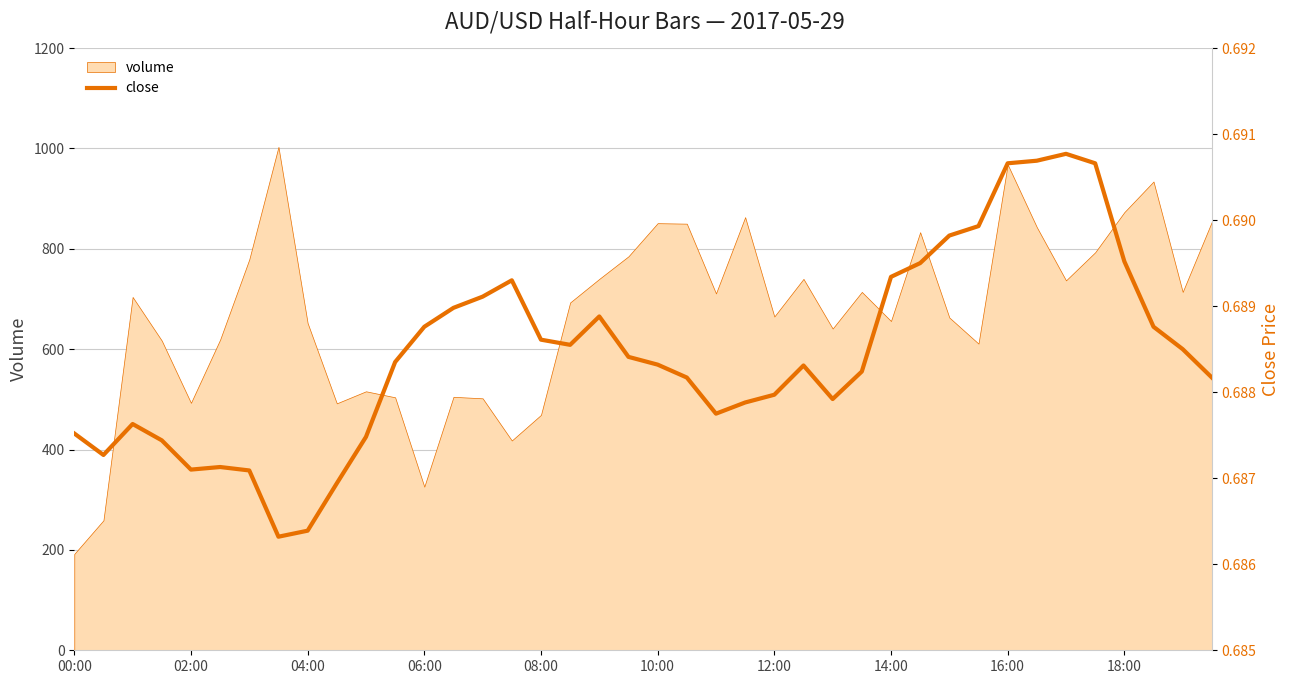

Which category has the lowest value in the volume series?

00:00